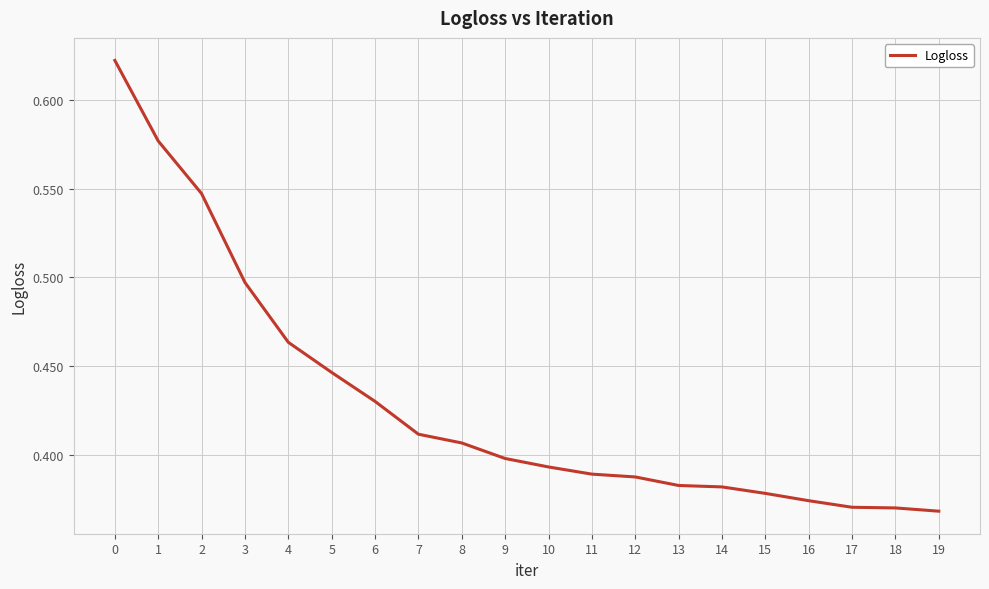

The value at 14 is 0.6. True or false?

False